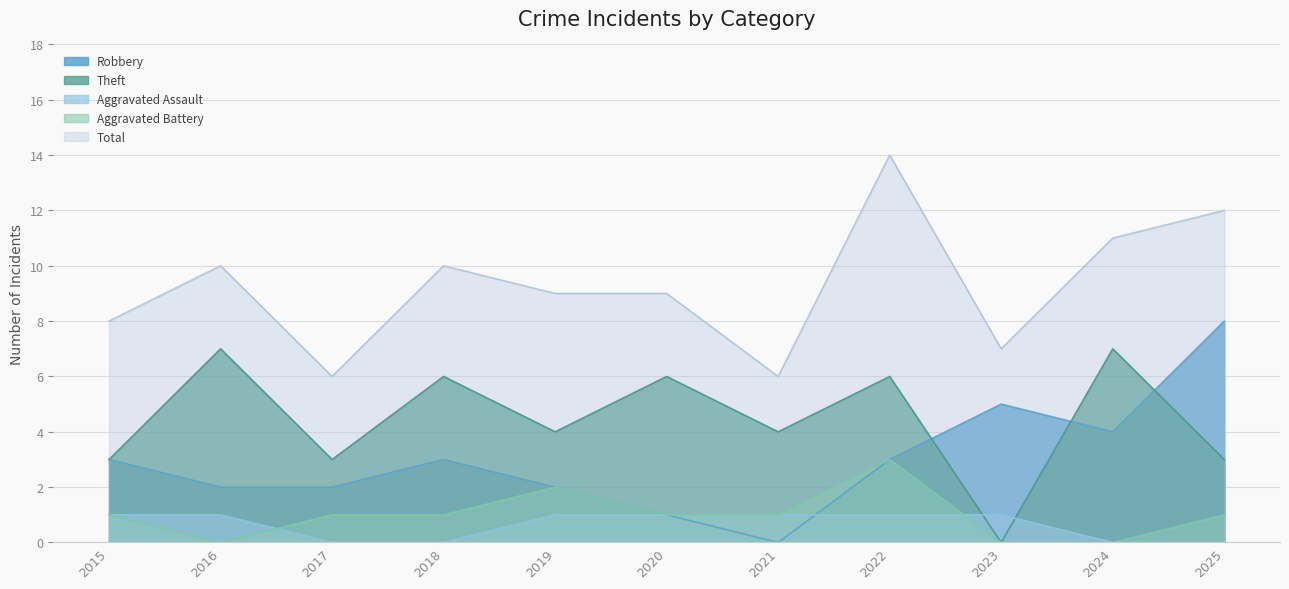

How many interior local peaks does the Theft series have?

5